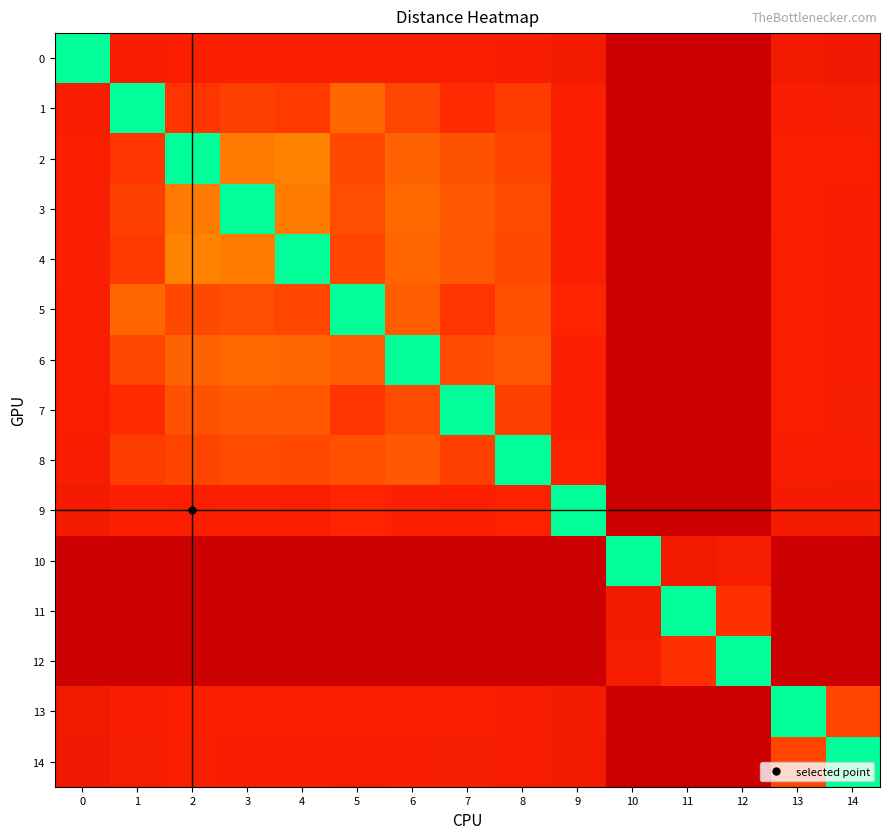

At 12, list the series in order from largest to smallest.

9, 1, 8, 5, 7, 6, 4, 3, 14, 2, 13, 0, 10, 11, 12